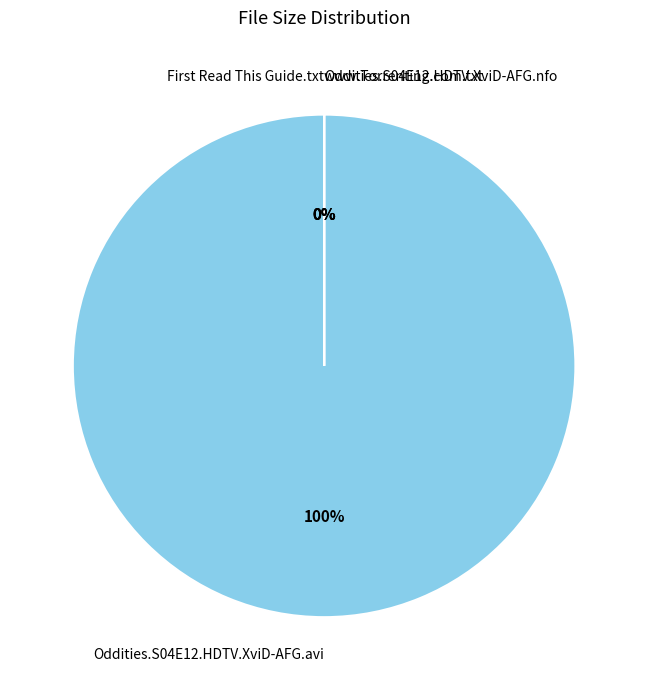

Which slice represents more than half of the pie?

Oddities.S04E12.HDTV.XviD-AFG.avi